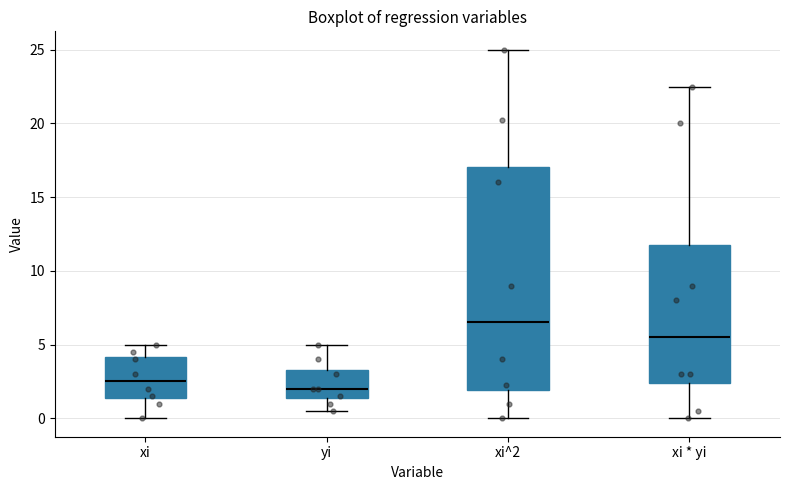

Reading left to right, read every box against the y-axis: the position of its median line, the range the box covers, and the ends of its whiskers. The values are not printed on the chart, so give them approximately, as read against the axis.

xi: median 2.5, box 1.5 to 4.0, whiskers 0.0 to 5.0
yi: median 2.0, box 1.5 to 3.5, whiskers 0.5 to 5.0
xi^2: median 6.5, box 2.0 to 17.0, whiskers 0.0 to 25.0
xi * yi: median 5.5, box 2.5 to 12.0, whiskers 0.0 to 22.5